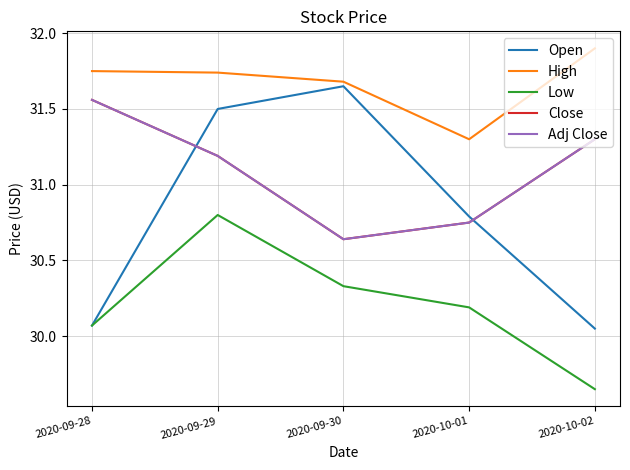

Which series ends up on top after the final intersection of Open and Adj Close?

Adj Close